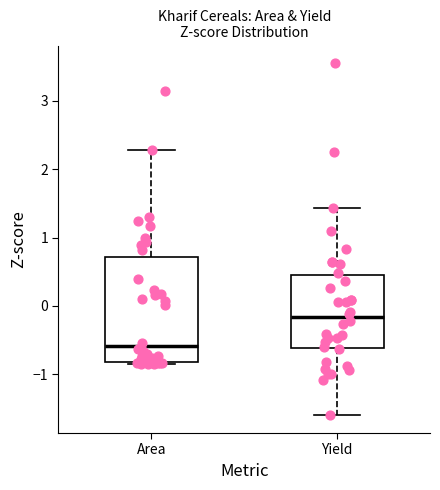

Which box is the tallest, from its lower edge to its upper edge?

Area